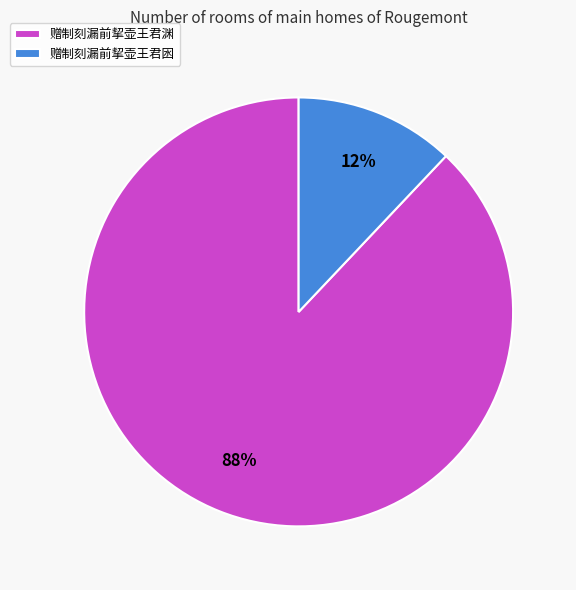

Combined, do 赠制刻漏前挈壶王君渊 and 赠制刻漏前挈壶王君囦 account for over 50%?

Yes